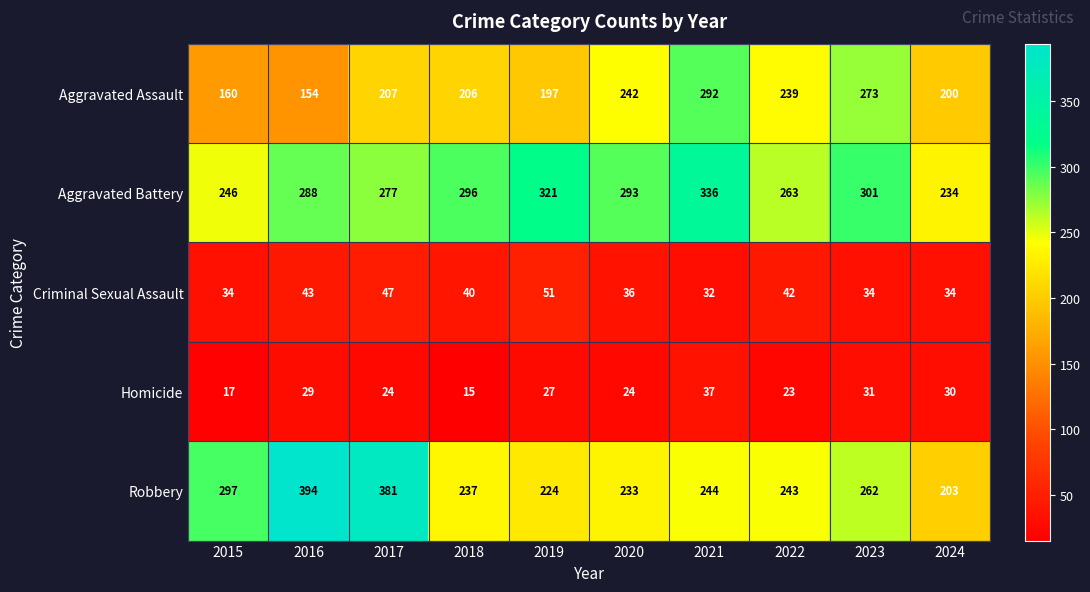

Where is Robbery nearest to the value 298?

2015